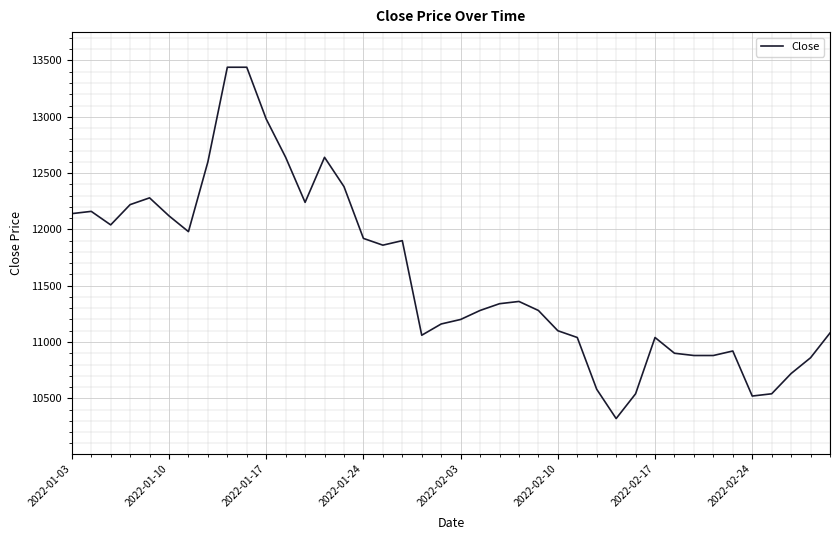

What is the difference between the maximum and minimum values?

3120